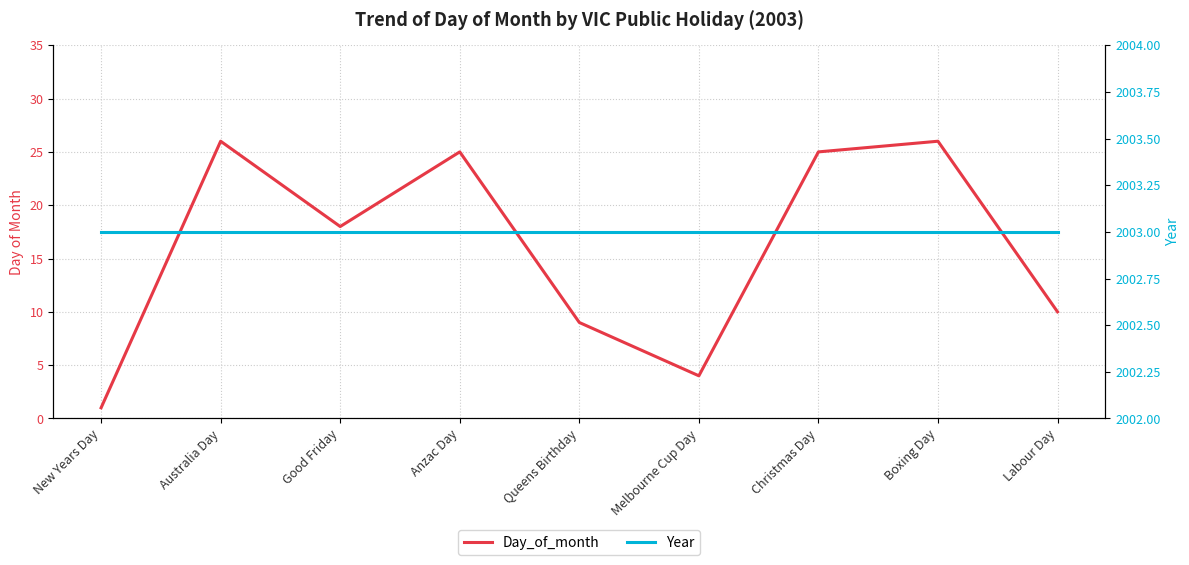

True or false: Day_of_month has more than 0 points higher than both neighbors.

True